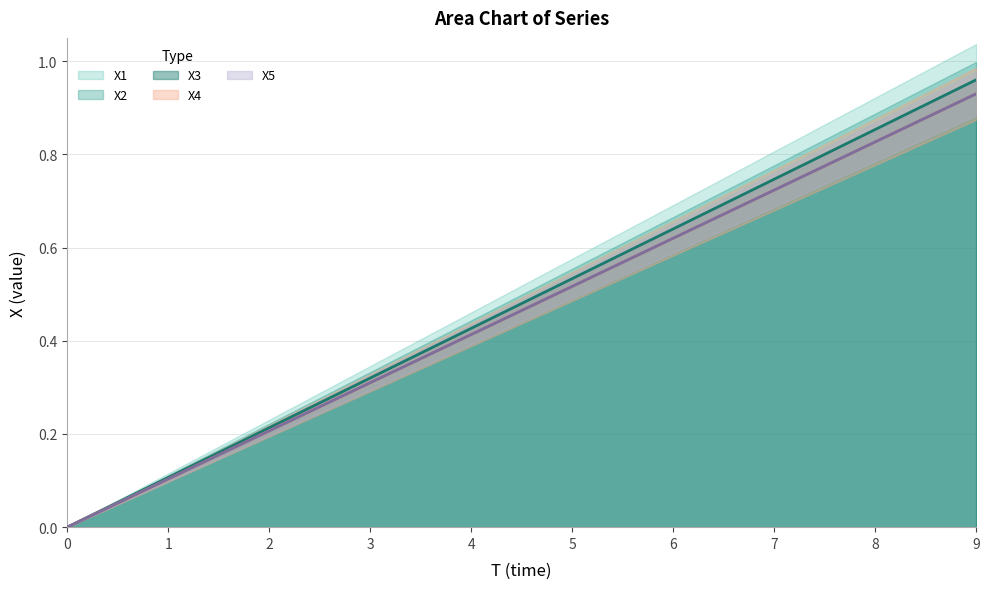

What is the average value of the X1 series?

0.5